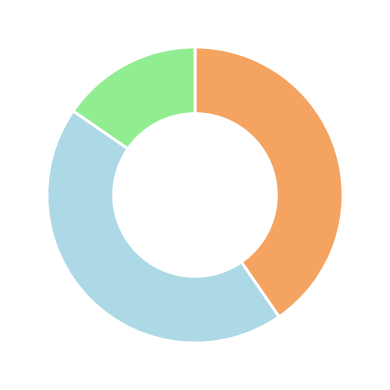

Is there a majority slice in this chart?

No